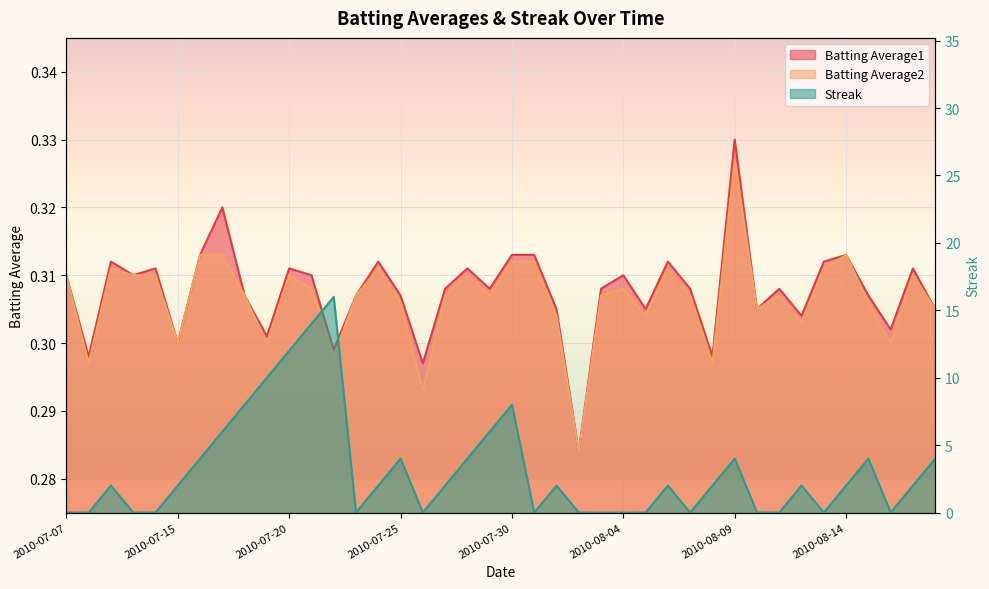

What is the maximum value for Streak?

16.0